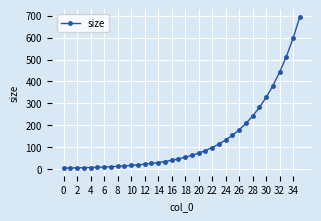

What is the value of the 20th point from the left?

62.1